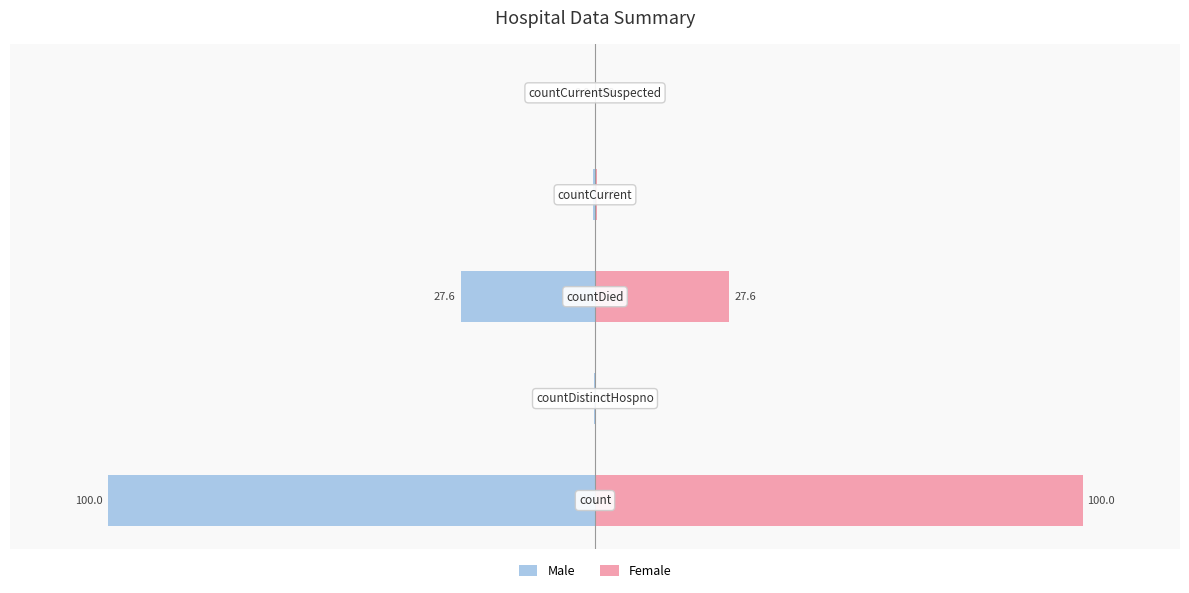

What is the sum of all Male values?

-128.1